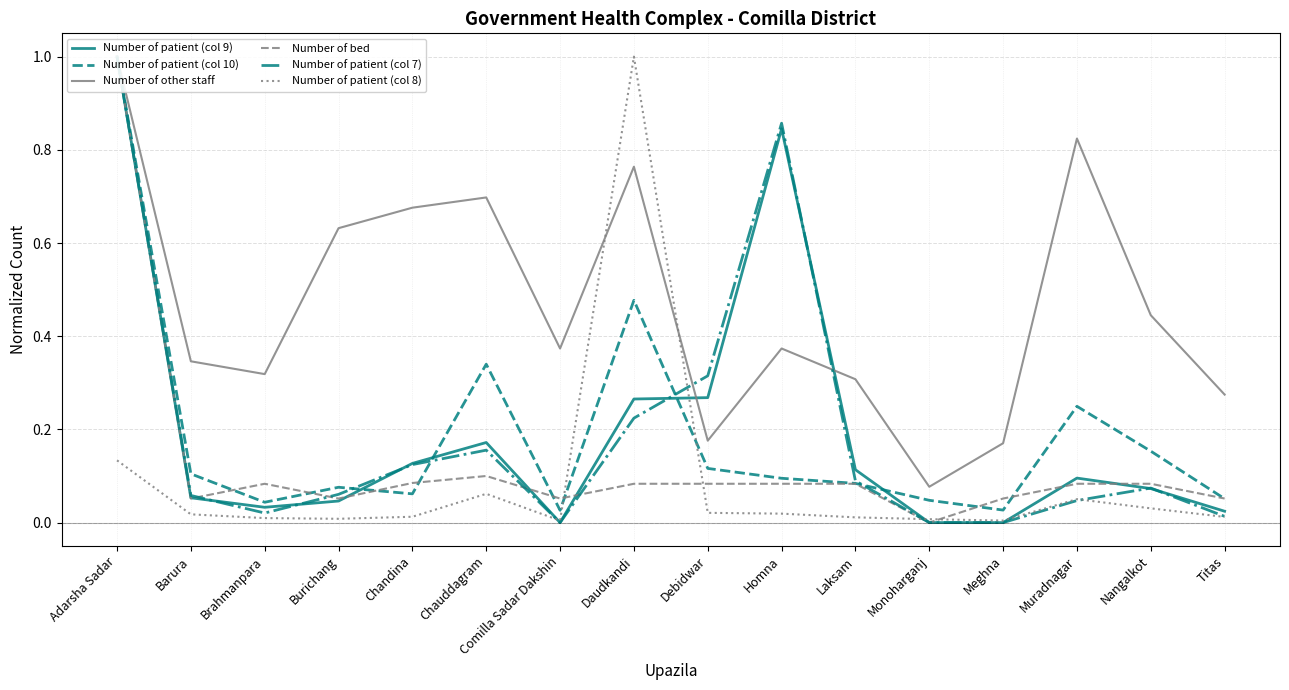

Which series has the largest range (max minus min)?

Number of patient (col 9)